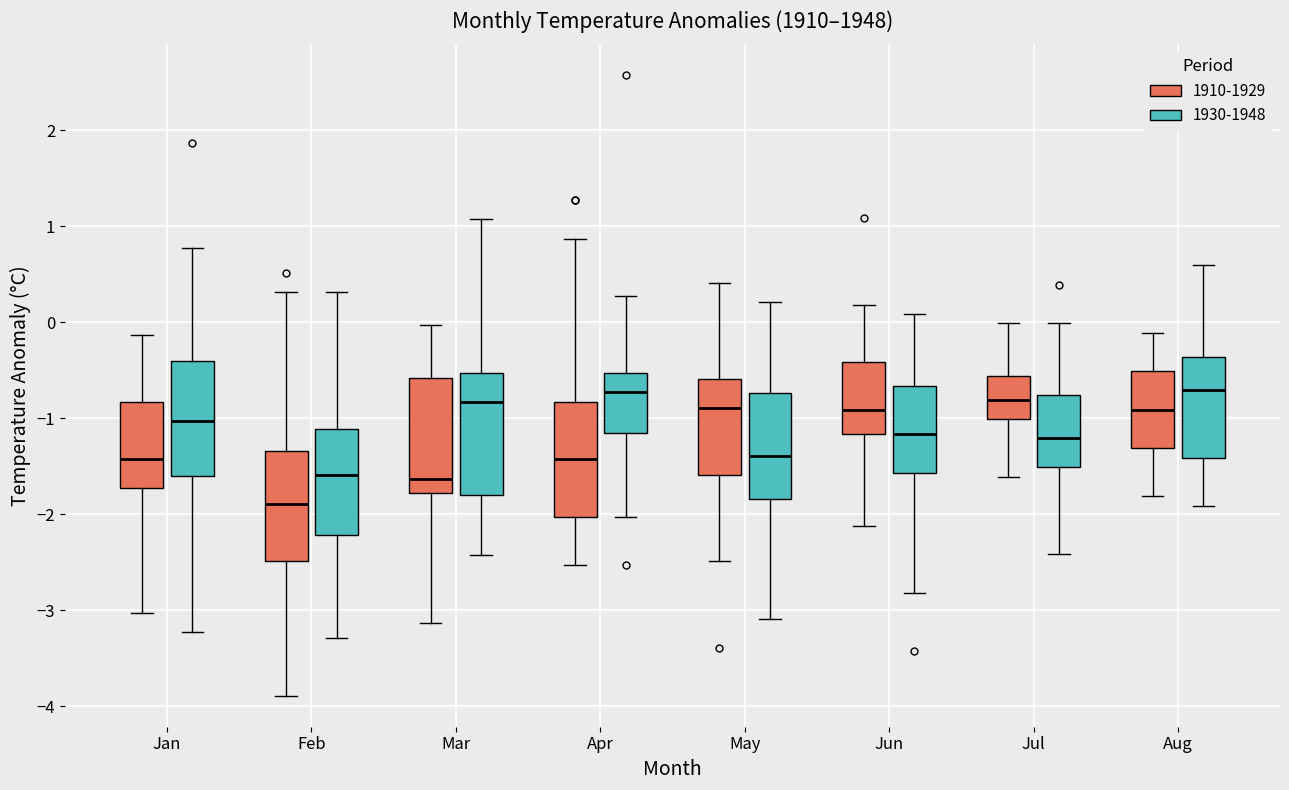

Where does the lower whisker of the box for Aug (1910-1929) end on the y-axis? The values are not printed on the chart, so give them approximately, as read against the axis.

-1.8